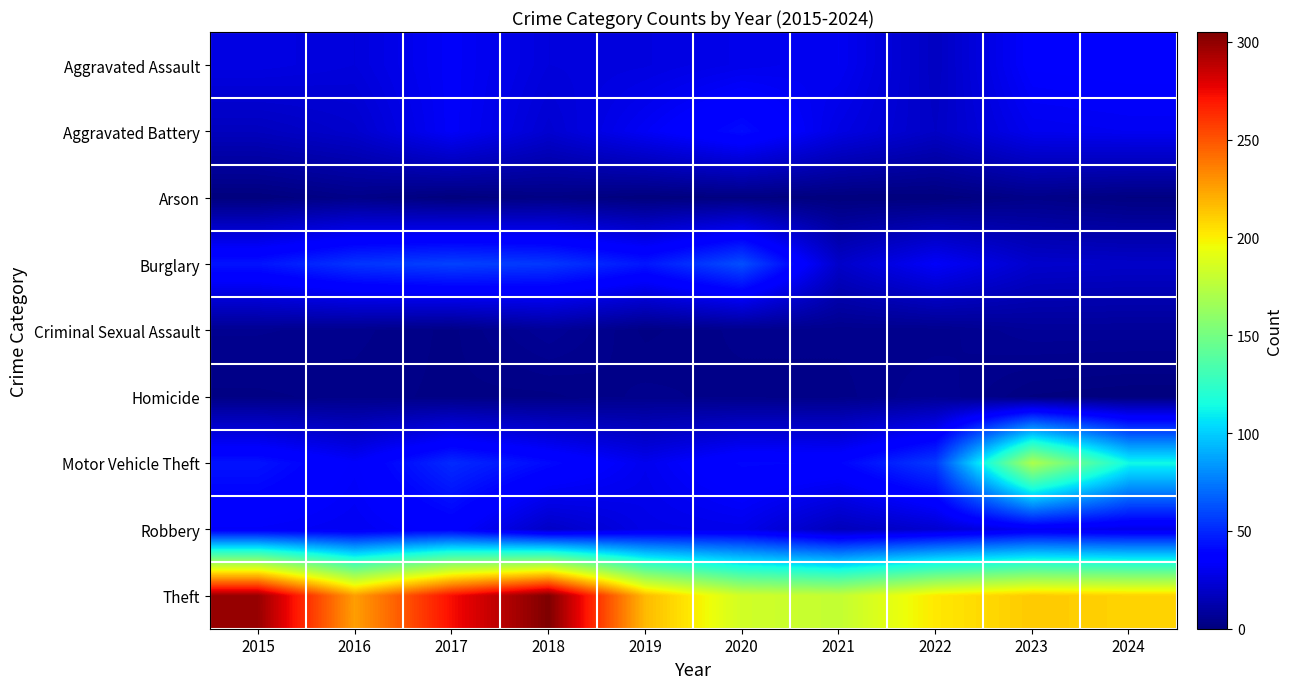

Which has a higher value, 2024 or 2020?

2024